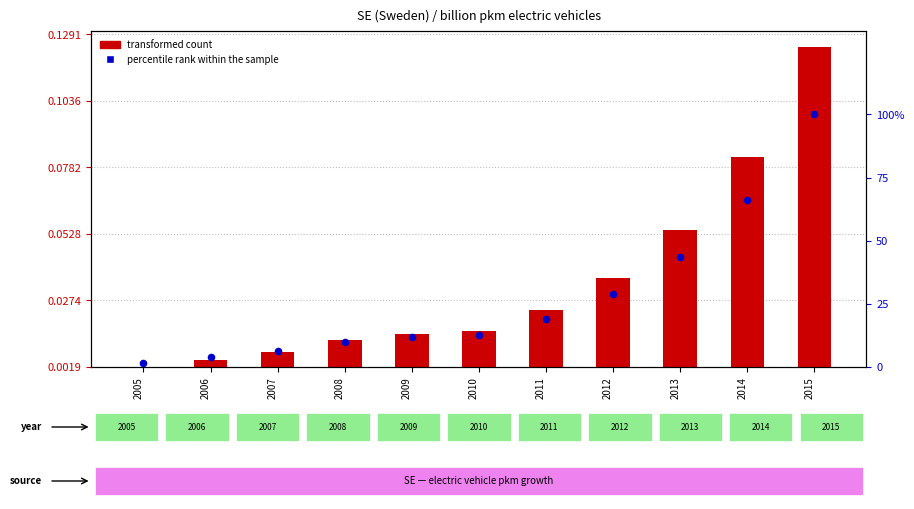

What is the total value across all series at 2011?

19.1